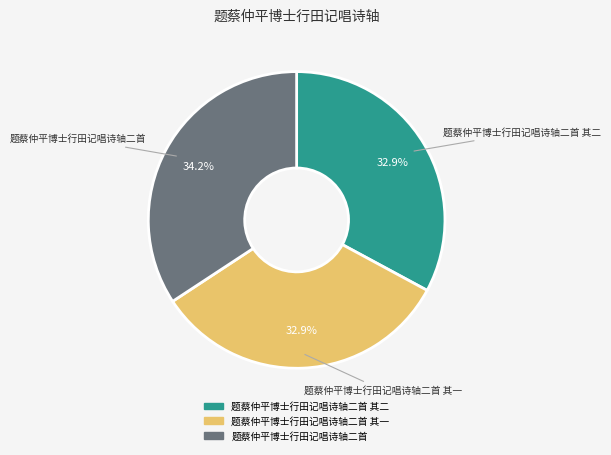

Which has a higher value, 题蔡仲平博士行田记唱诗轴二首 or 题蔡仲平博士行田记唱诗轴二首 其二?

题蔡仲平博士行田记唱诗轴二首